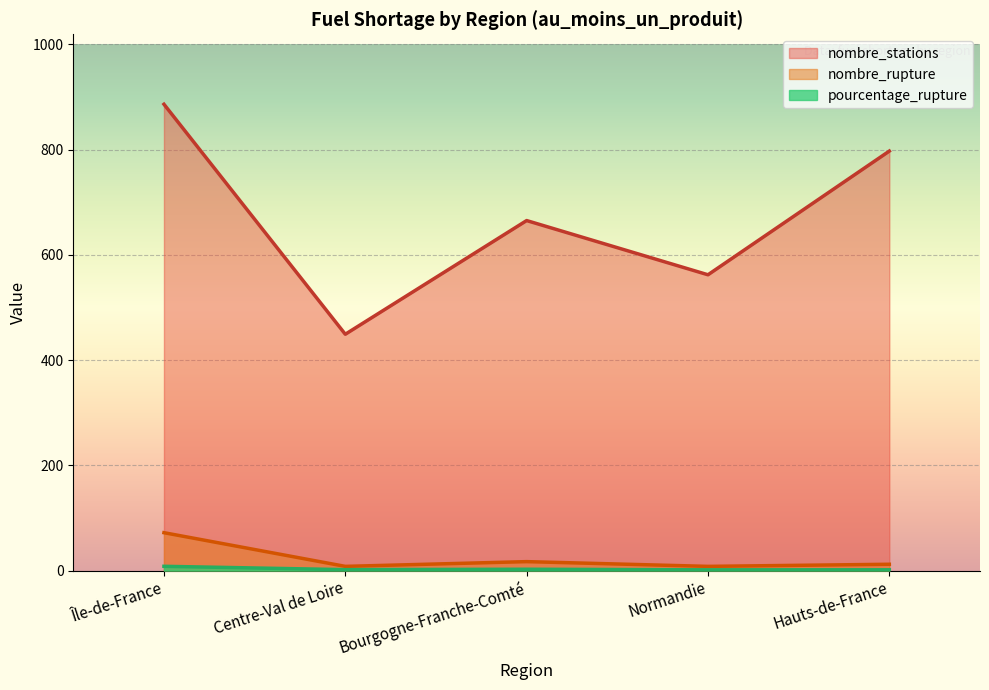

Between Centre-Val de Loire and Hauts-de-France, which series saw the biggest shift?

nombre_stations